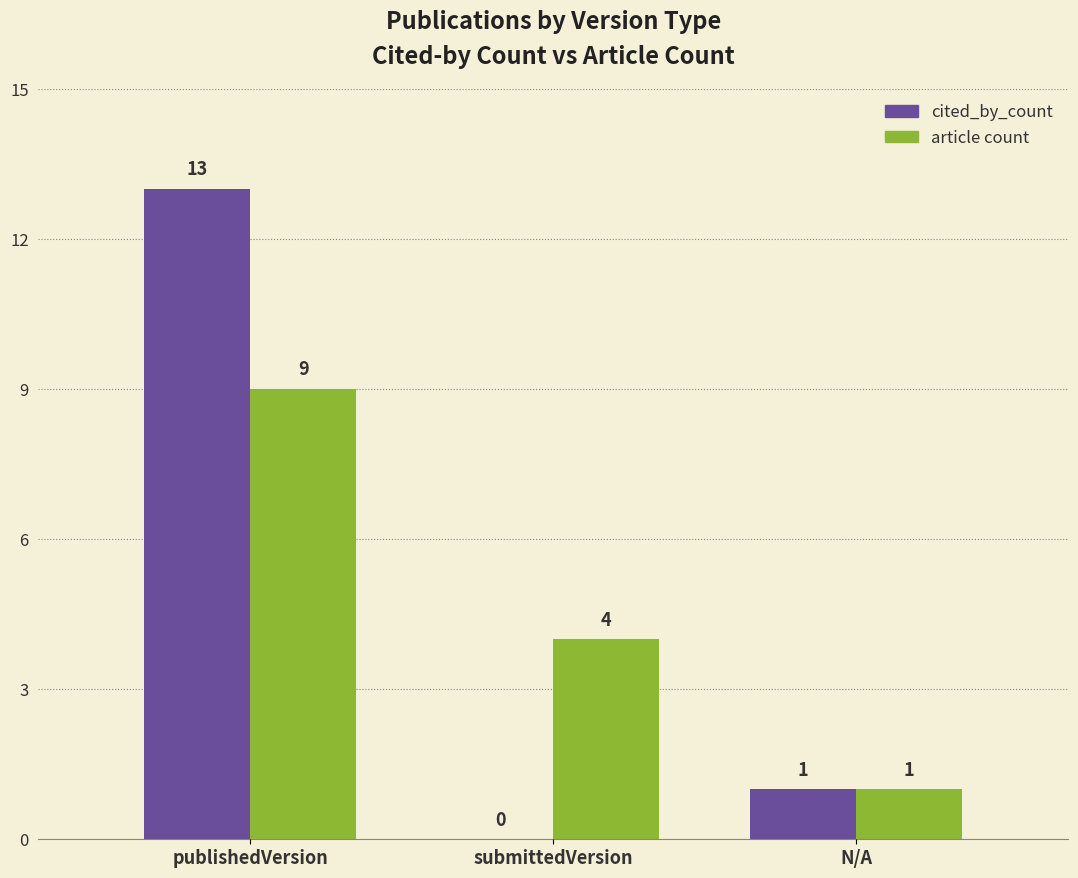

How many article count values are between 1 and 9?

3